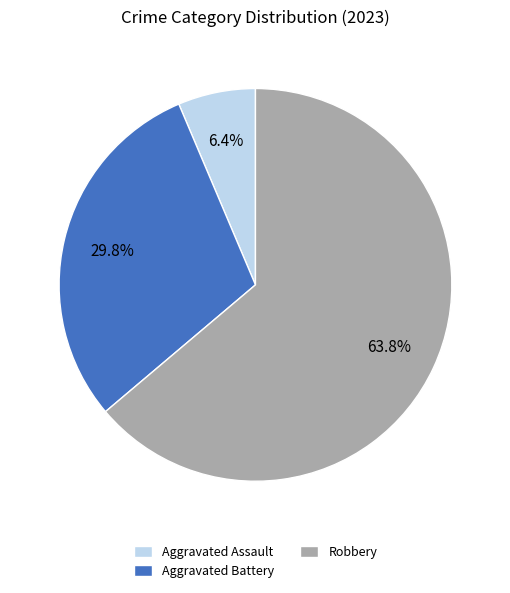

Combined, what portion of the pie is Aggravated Assault and Robbery?

70.2%